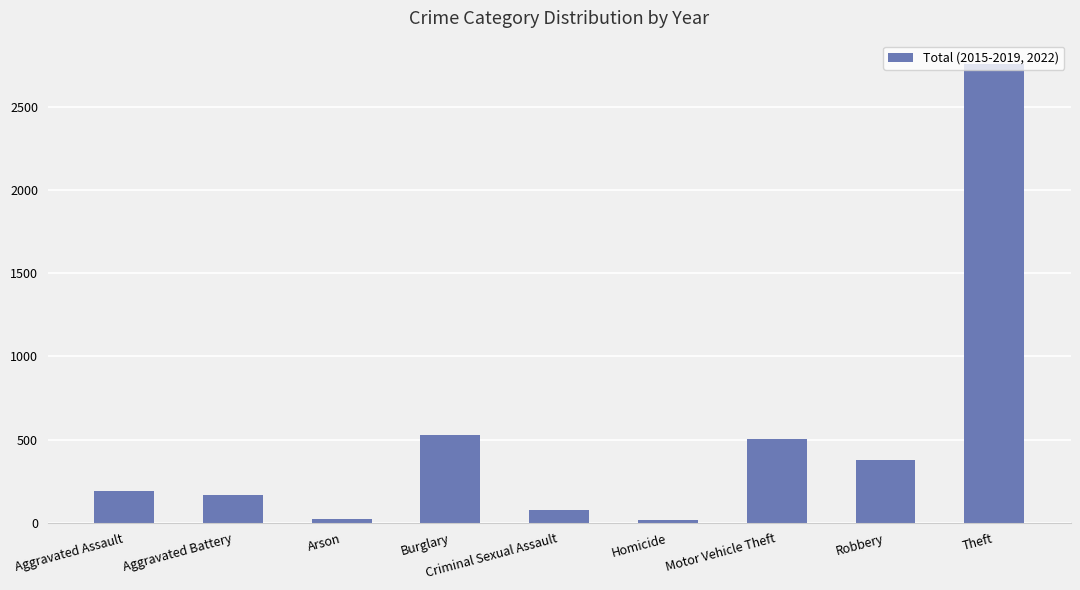

Are the bars horizontal?

No